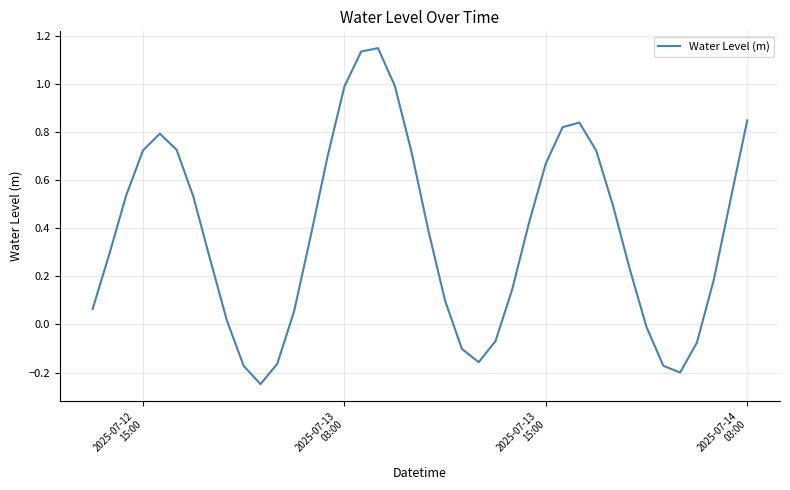

What is the sum of all values?

15.1